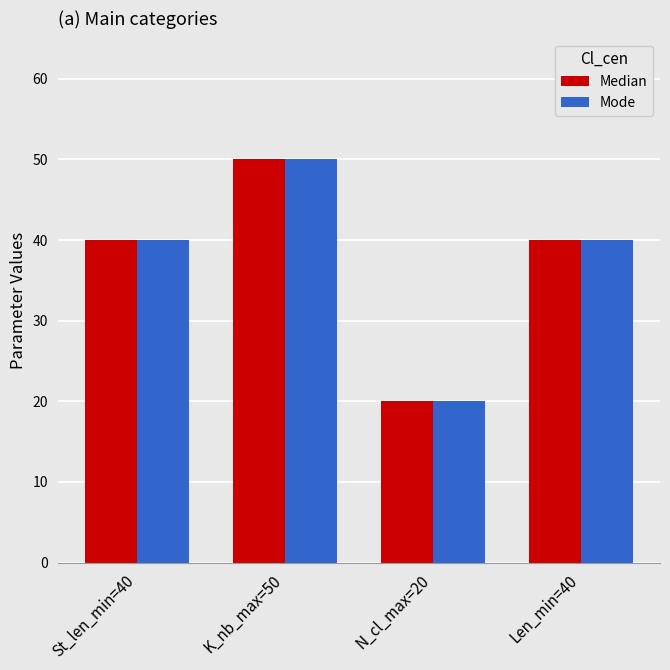

What is the sum of the Median values at N_cl_max=20 and K_nb_max=50?

70